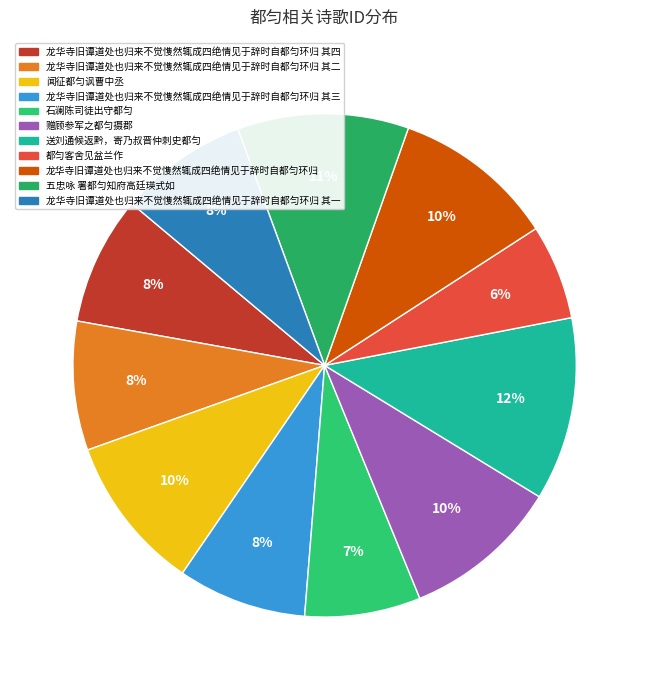

To the nearest percent, what percentage of the pie is 龙华寺旧谭道处也归来不觉愯然辄成四绝情见于辞时自都匀环归 其一?

8%